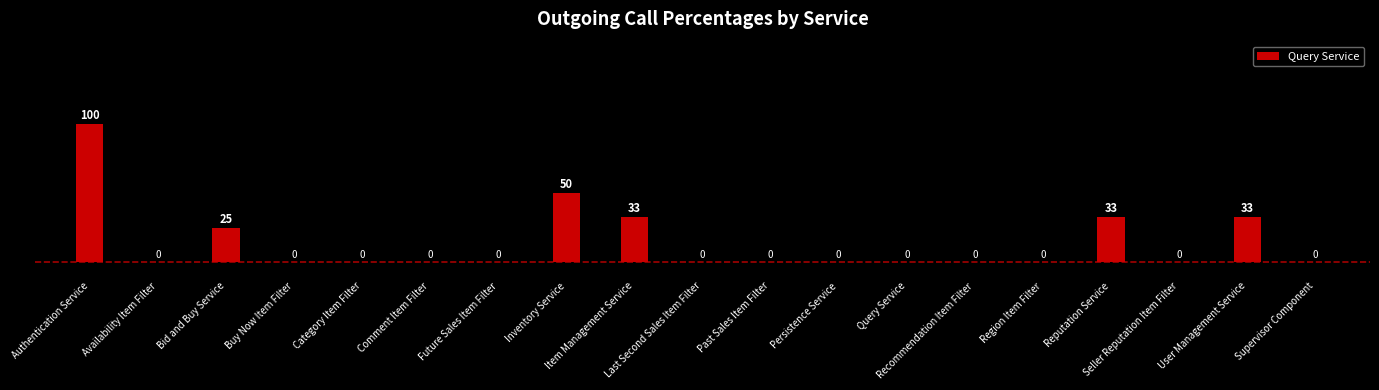

Count the number of categories in the chart.

19